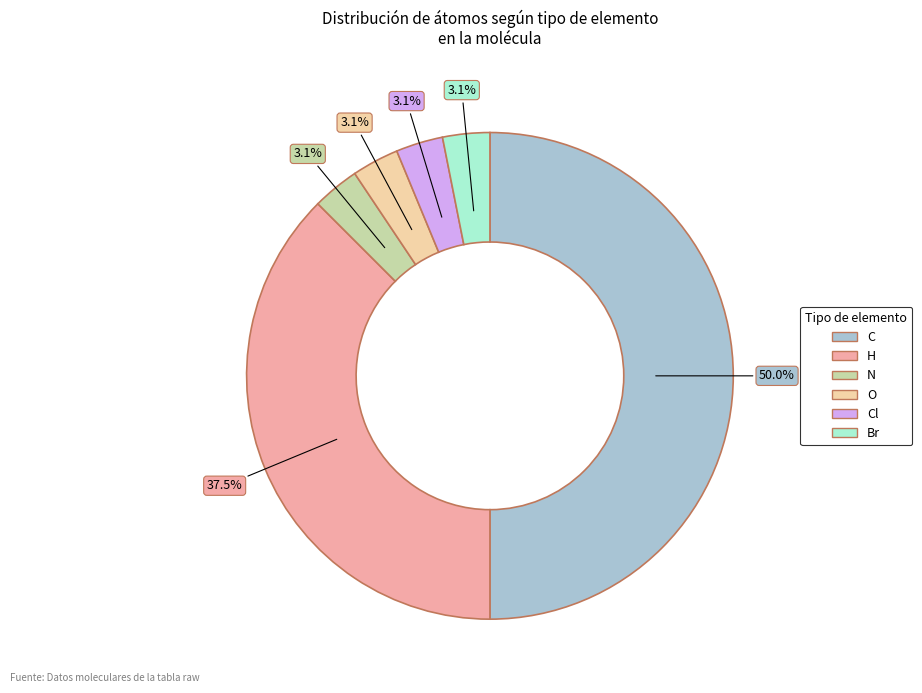

How many slices are in this pie chart?

6